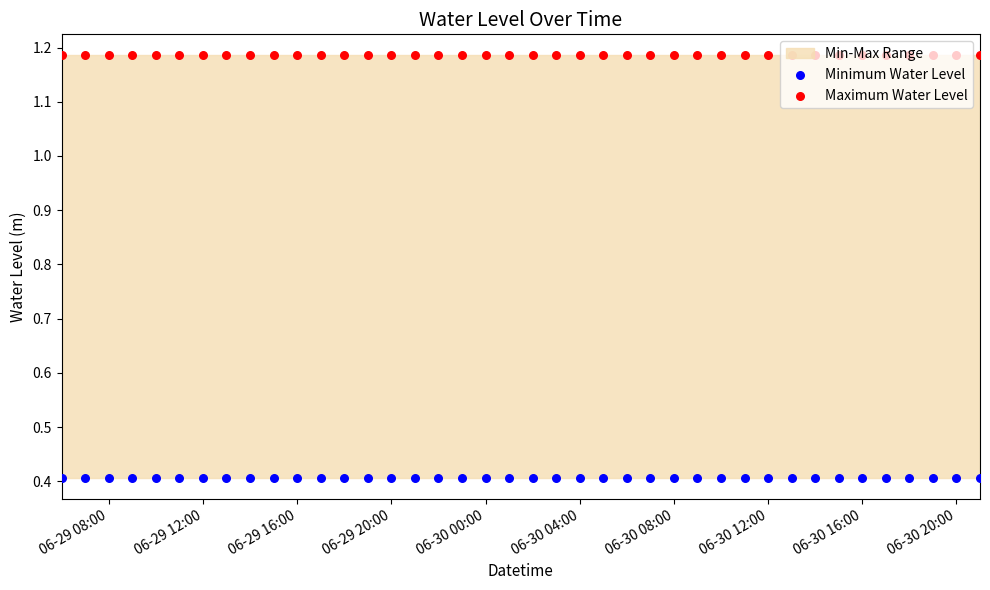

Which series reaches the maximum Y coordinate?

Maximum Water Level